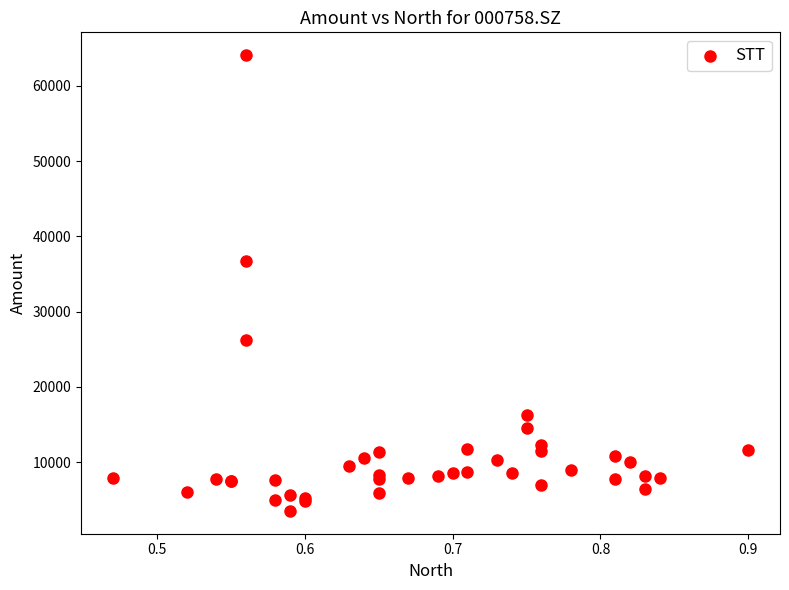

What Y value in the scatter plot is closest to 33797?

36777.1